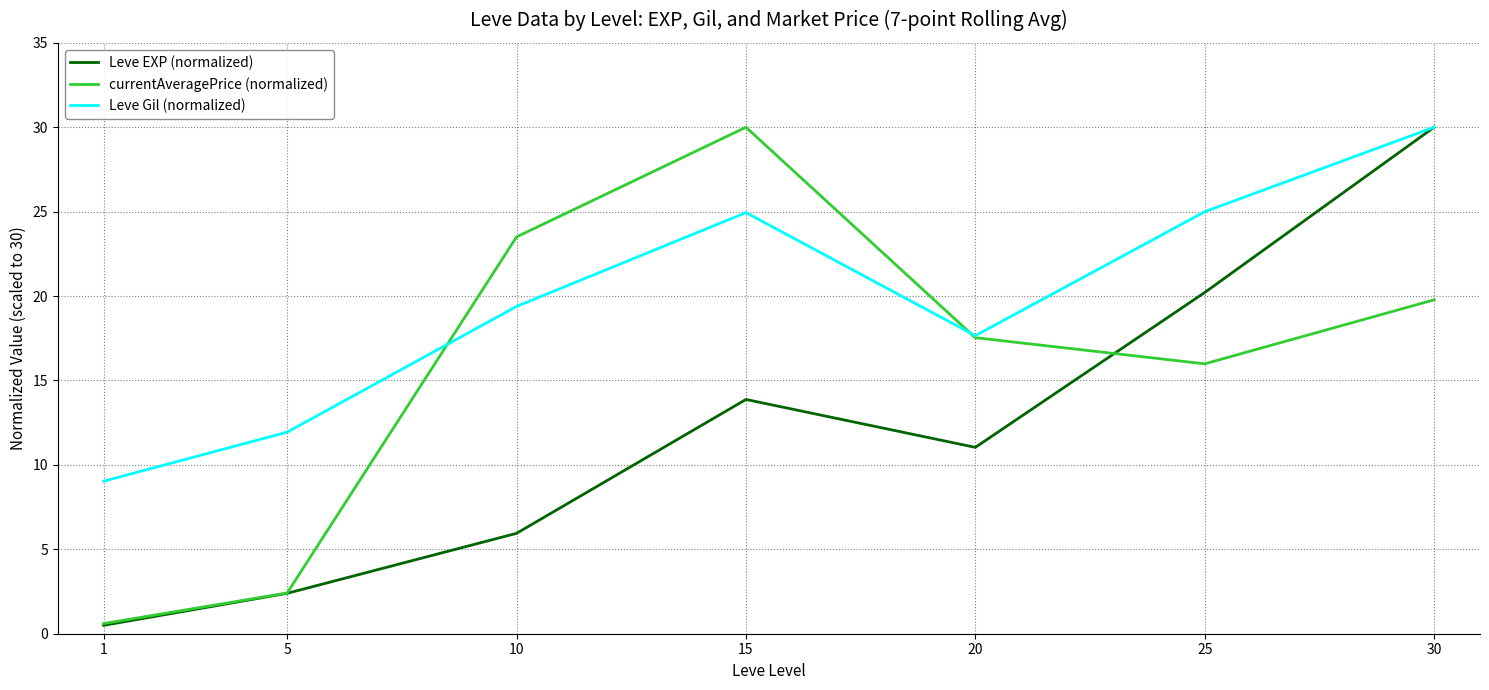

Does the chart display data point markers on the line(s)?

No